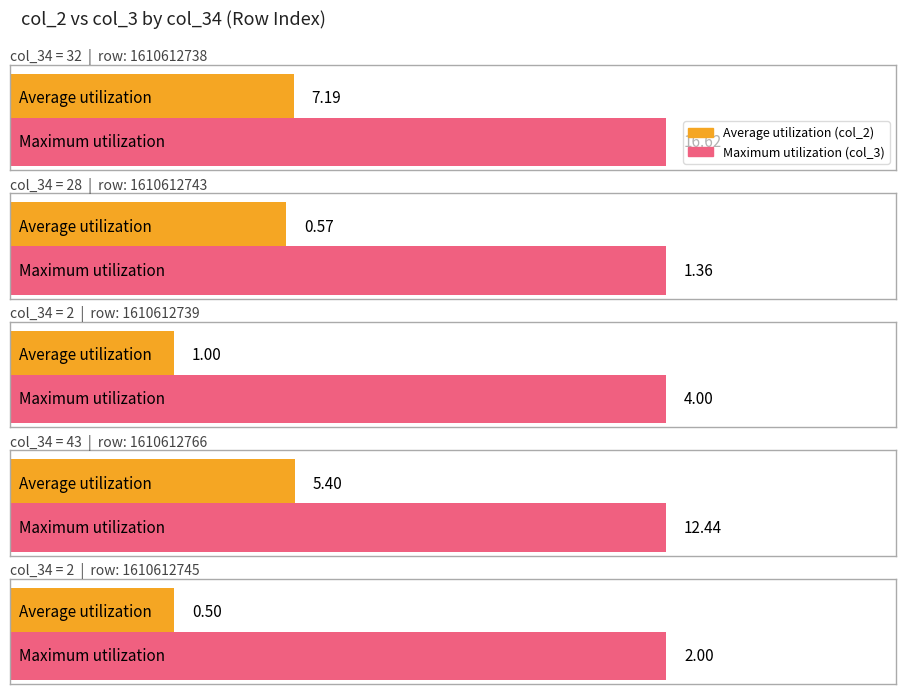

Which series has the largest total across all categories?

col_3